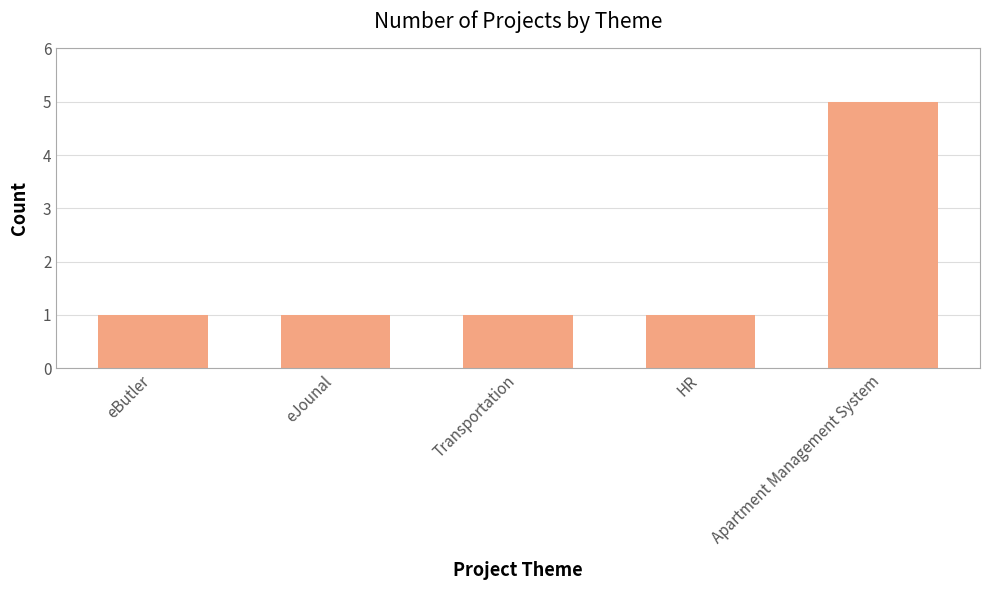

Reading left to right, what are all the values shown in this chart?

eButler=1	eJounal=1	Transportation=1	HR=1	Apartment Management System=5